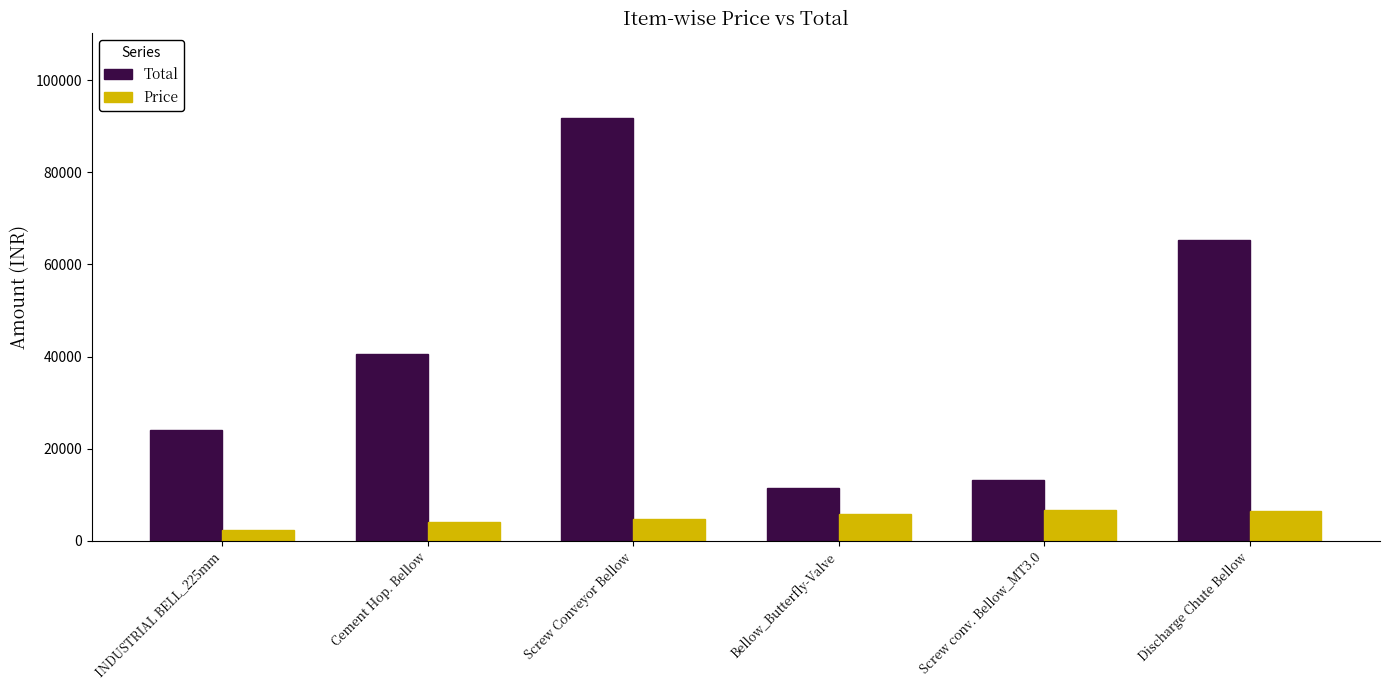

Which category has the lowest value in the Total series?

Bellow_Butterfly-Valve